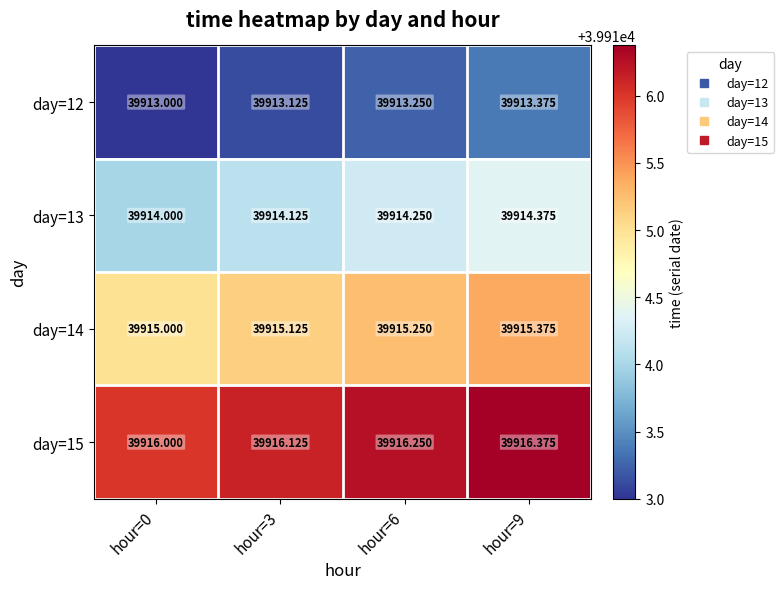

Is the value of day=15 at hour=9 greater than the value of day=12 at hour=0?

Yes